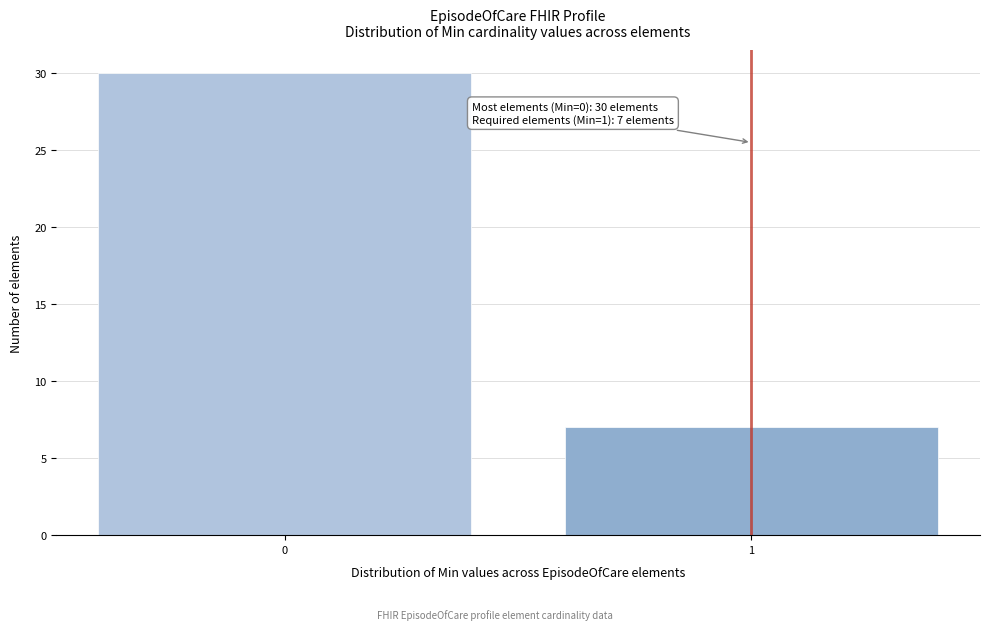

Reading right to left, transcribe all the data shown in this chart.

7	30